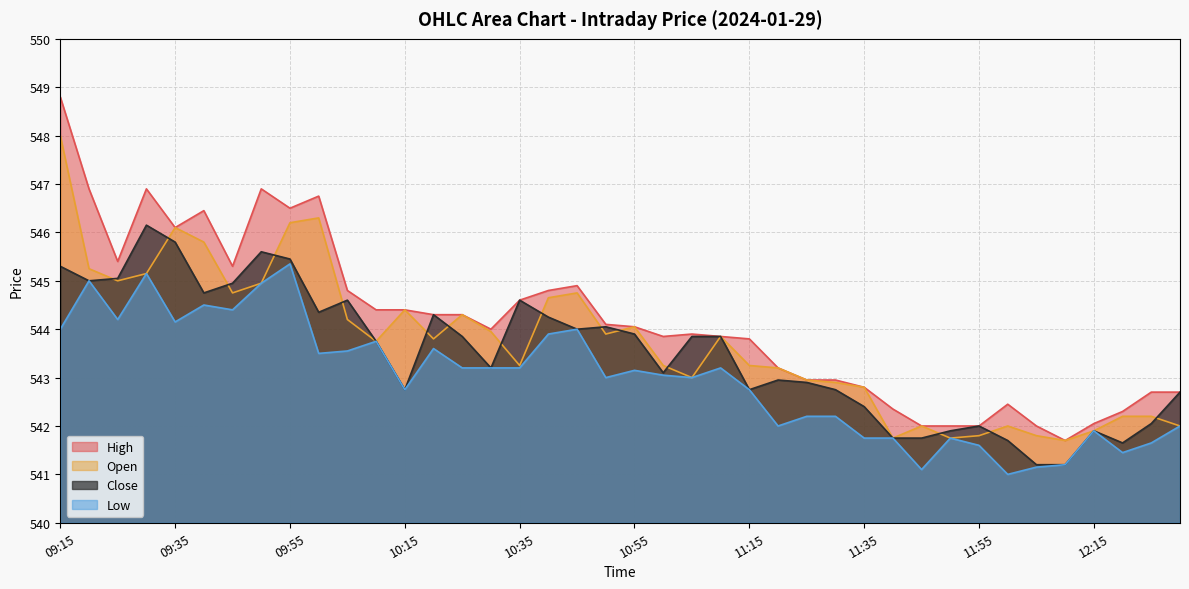

True or false: Open has a value of 543.2 at 11:00.

True